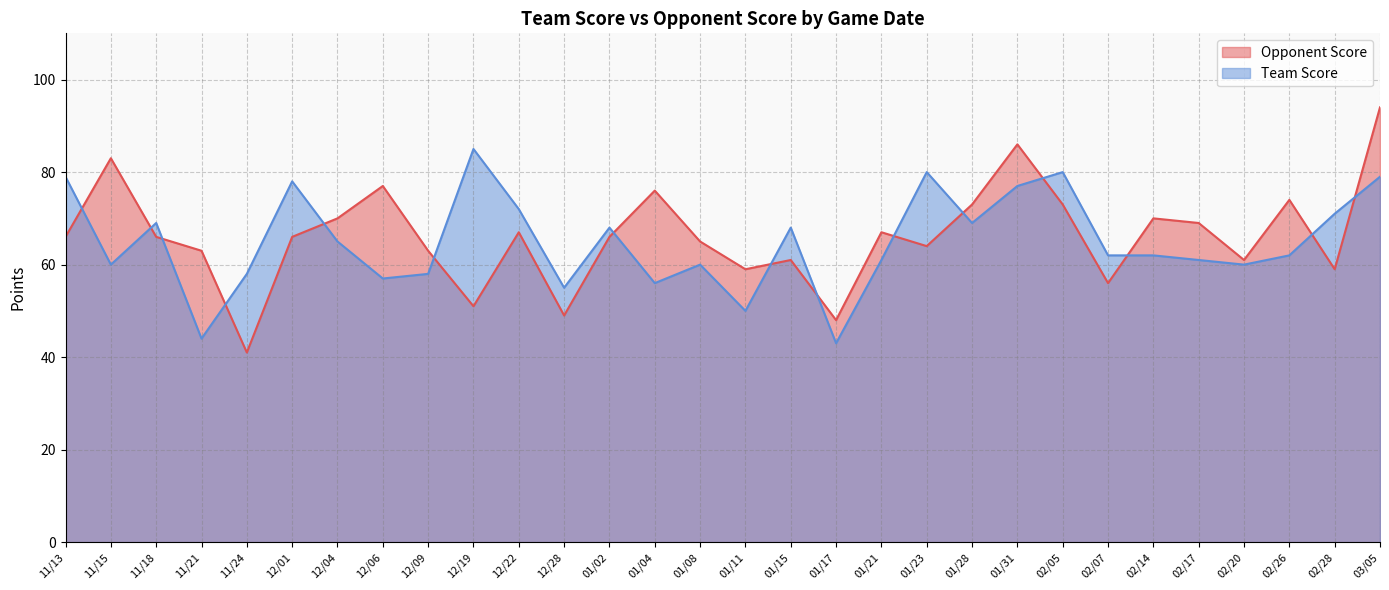

Does the chart have visible grid lines?

Yes